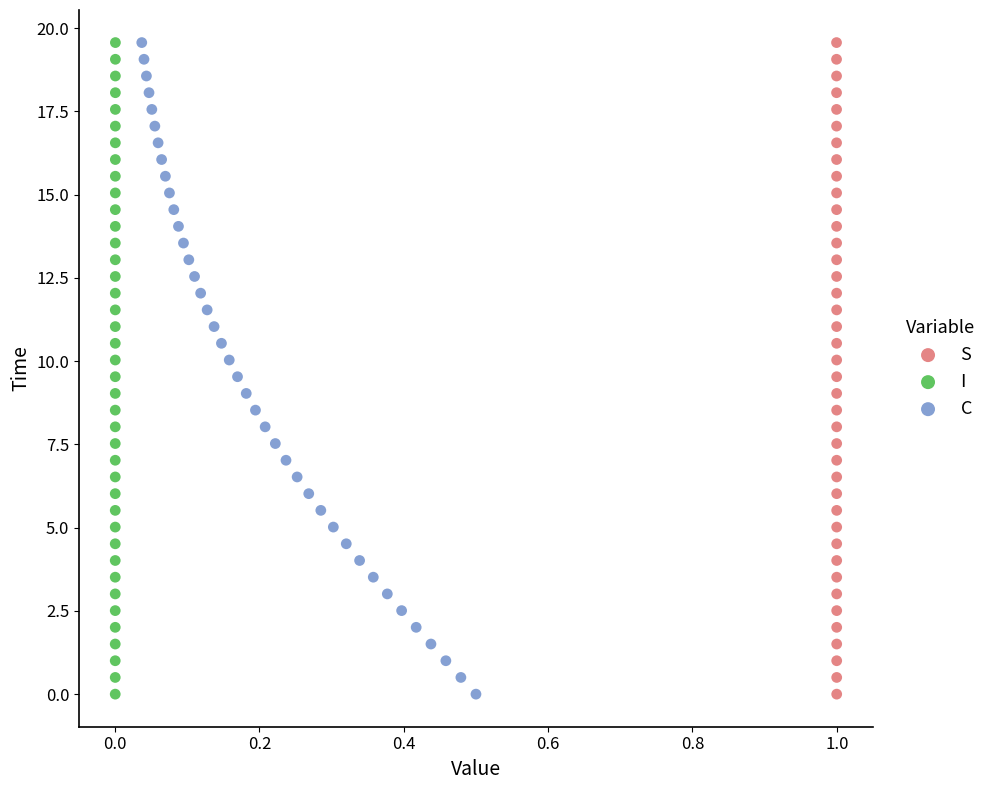

What are all the series names shown in the legend?

S, I, C